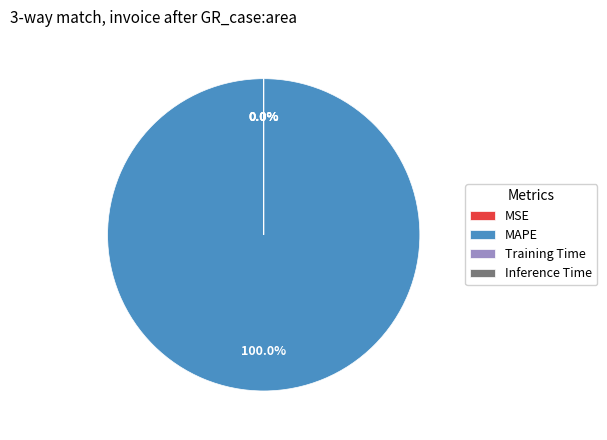

Is there a majority slice in this chart?

Yes